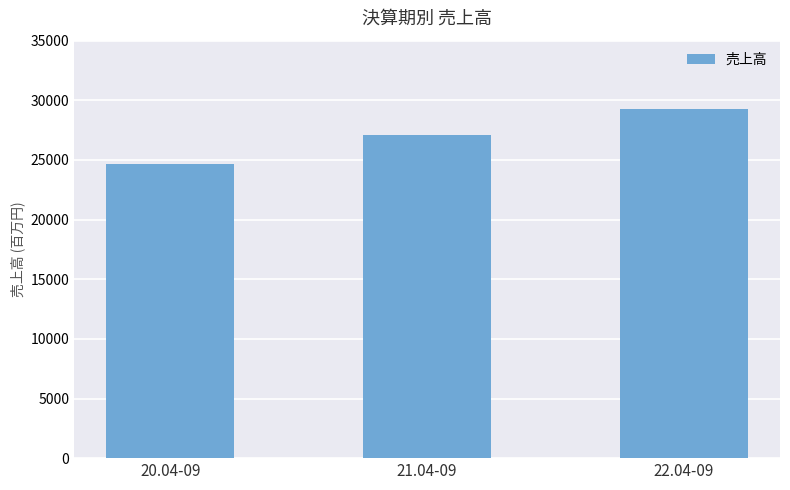

Where is the data nearest to the value 26988?

21.04-09